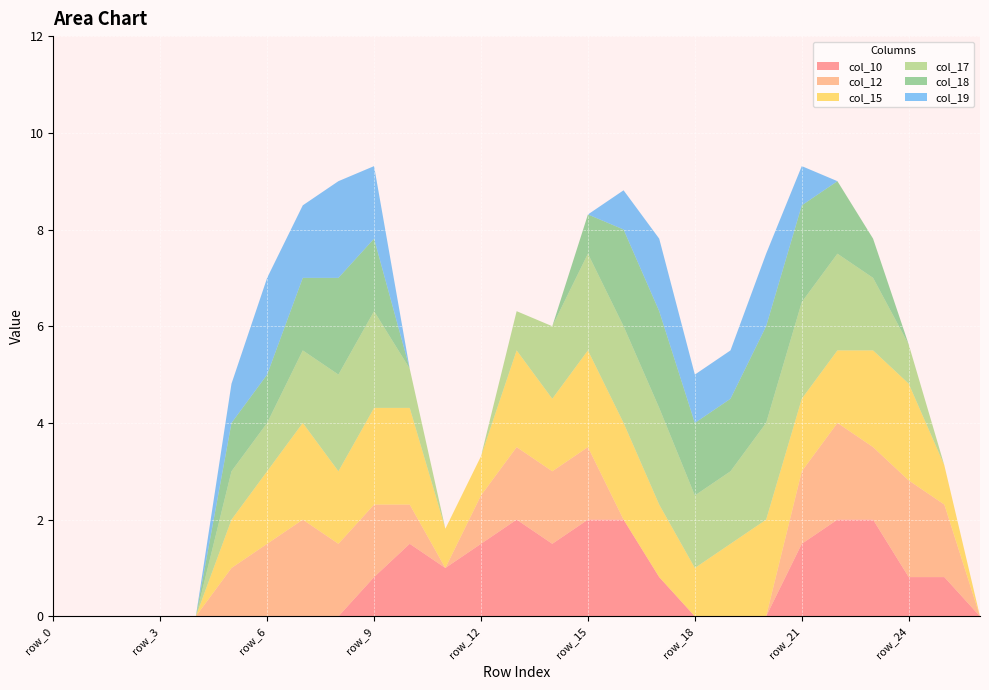

Reading left to right, what are all the values shown in this chart?

col_10: row_0=0.0	row_1=0.0	row_2=0.0	row_3=0.0	row_4=0.0	row_5=0.0	row_6=0.0	row_7=0.0	row_8=0.0	row_9=0.8	row_10=1.5	row_11=1.0	row_12=1.5	row_13=2.0	row_14=1.5	row_15=2.0	row_16=2.0	row_17=0.8	row_18=0.0	row_19=0.0	row_20=0.0	row_21=1.5	row_22=2.0	row_23=2.0	row_24=0.8	row_25=0.8	row_26=0.0
col_12: row_0=0.0	row_1=0.0	row_2=0.0	row_3=0.0	row_4=0.0	row_5=1.0	row_6=1.5	row_7=2.0	row_8=1.5	row_9=1.5	row_10=0.8	row_11=0.0	row_12=1.0	row_13=1.5	row_14=1.5	row_15=1.5	row_16=0.0	row_17=0.0	row_18=0.0	row_19=0.0	row_20=0.0	row_21=1.5	row_22=2.0	row_23=1.5	row_24=2.0	row_25=1.5	row_26=0.0
col_15: row_0=0.0	row_1=0.0	row_2=0.0	row_3=0.0	row_4=0.0	row_5=1.0	row_6=1.5	row_7=2.0	row_8=1.5	row_9=2.0	row_10=2.0	row_11=0.8	row_12=0.8	row_13=2.0	row_14=1.5	row_15=2.0	row_16=2.0	row_17=1.5	row_18=1.0	row_19=1.5	row_20=2.0	row_21=1.5	row_22=1.5	row_23=2.0	row_24=2.0	row_25=0.8	row_26=0.0
col_17: row_0=0.0	row_1=0.0	row_2=0.0	row_3=0.0	row_4=0.0	row_5=1.0	row_6=1.0	row_7=1.5	row_8=2.0	row_9=2.0	row_10=0.8	row_11=0.0	row_12=0.0	row_13=0.8	row_14=1.5	row_15=2.0	row_16=2.0	row_17=2.0	row_18=1.5	row_19=1.5	row_20=2.0	row_21=2.0	row_22=2.0	row_23=1.5	row_24=0.8	row_25=0.0	row_26=0.0
col_18: row_0=0.0	row_1=0.0	row_2=0.0	row_3=0.0	row_4=0.0	row_5=1.0	row_6=1.0	row_7=1.5	row_8=2.0	row_9=1.5	row_10=0.0	row_11=0.0	row_12=0.0	row_13=0.0	row_14=0.0	row_15=0.8	row_16=2.0	row_17=2.0	row_18=1.5	row_19=1.5	row_20=2.0	row_21=2.0	row_22=1.5	row_23=0.8	row_24=0.0	row_25=0.0	row_26=0.0
col_19: row_0=0.0	row_1=0.0	row_2=0.0	row_3=0.0	row_4=0.0	row_5=0.8	row_6=2.0	row_7=1.5	row_8=2.0	row_9=1.5	row_10=0.0	row_11=0.0	row_12=0.0	row_13=0.0	row_14=0.0	row_15=0.0	row_16=0.8	row_17=1.5	row_18=1.0	row_19=1.0	row_20=1.5	row_21=0.8	row_22=0.0	row_23=0.0	row_24=0.0	row_25=0.0	row_26=0.0